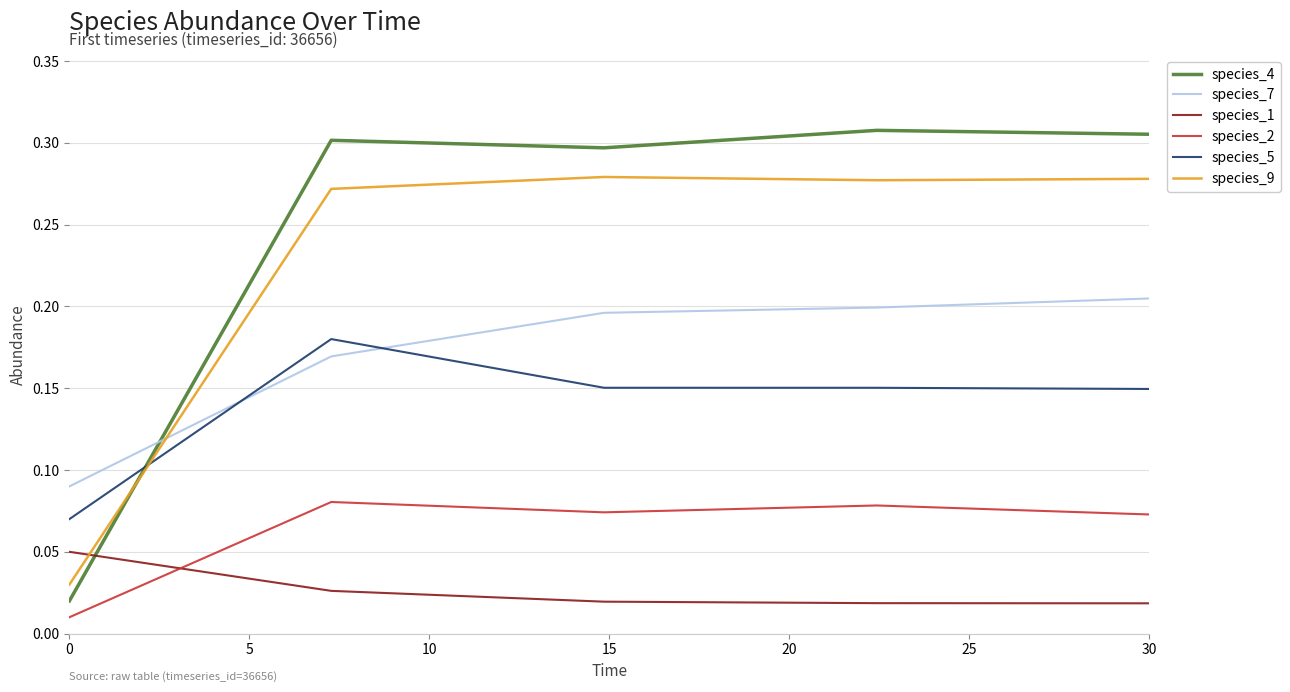

Rank the series by their maximum value, from lowest to highest.

species_1, species_2, species_5, species_7, species_9, species_4